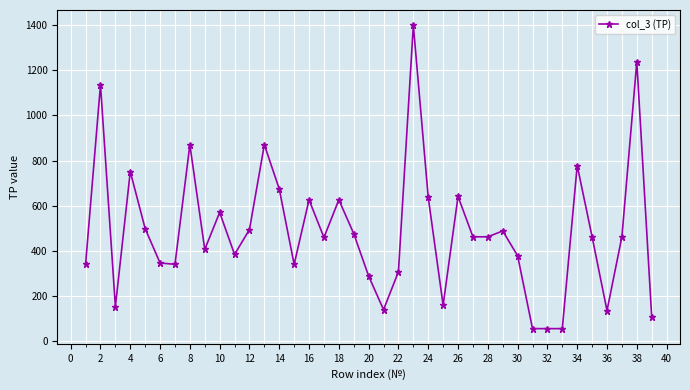

Count the number of categories in the chart.

39